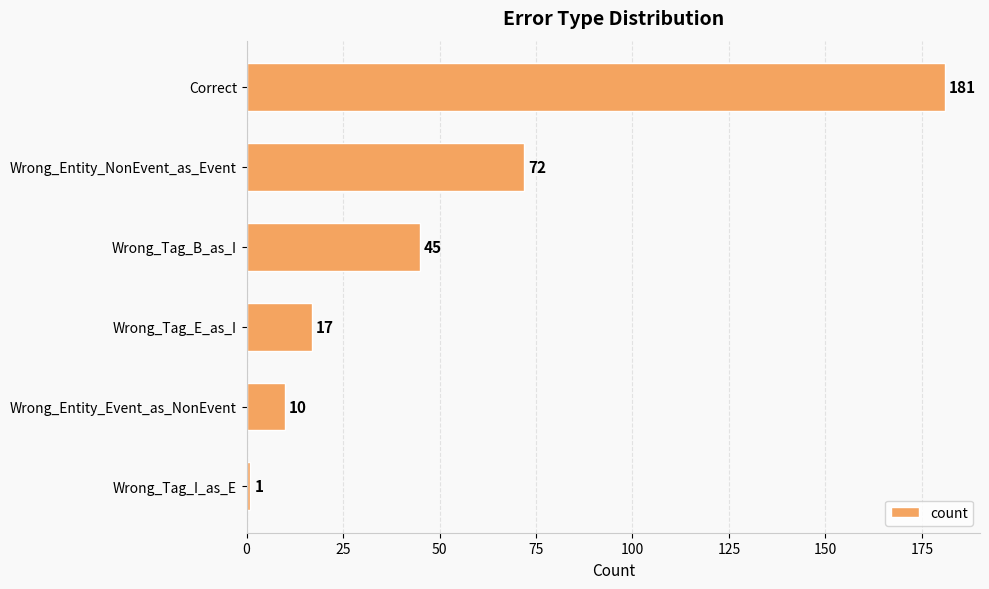

What is the greatest value displayed?

181